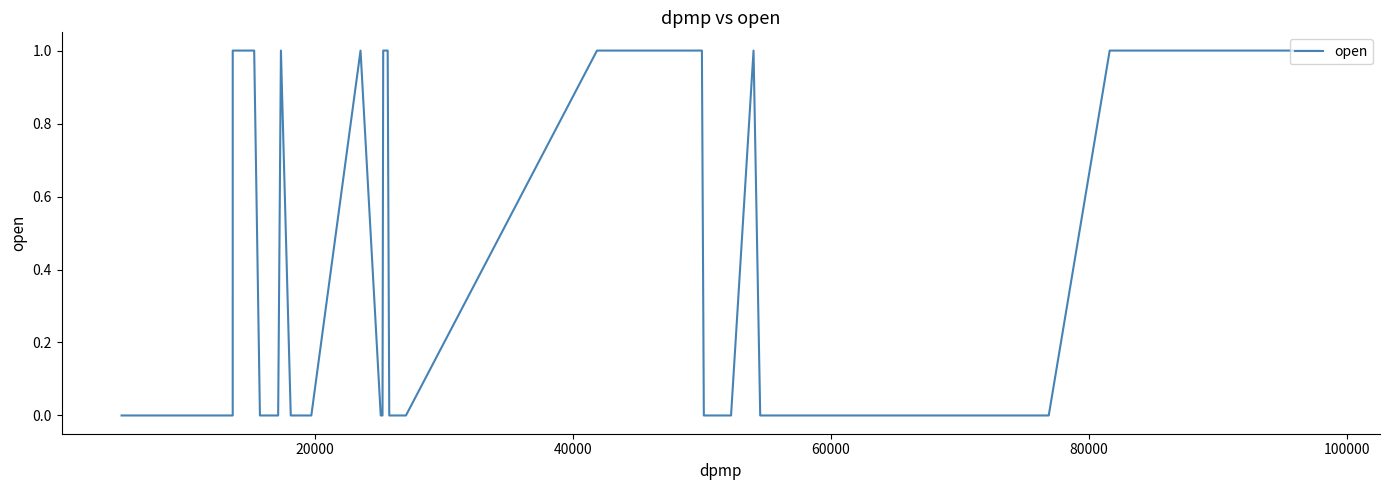

How many lines are shown in the chart?

1